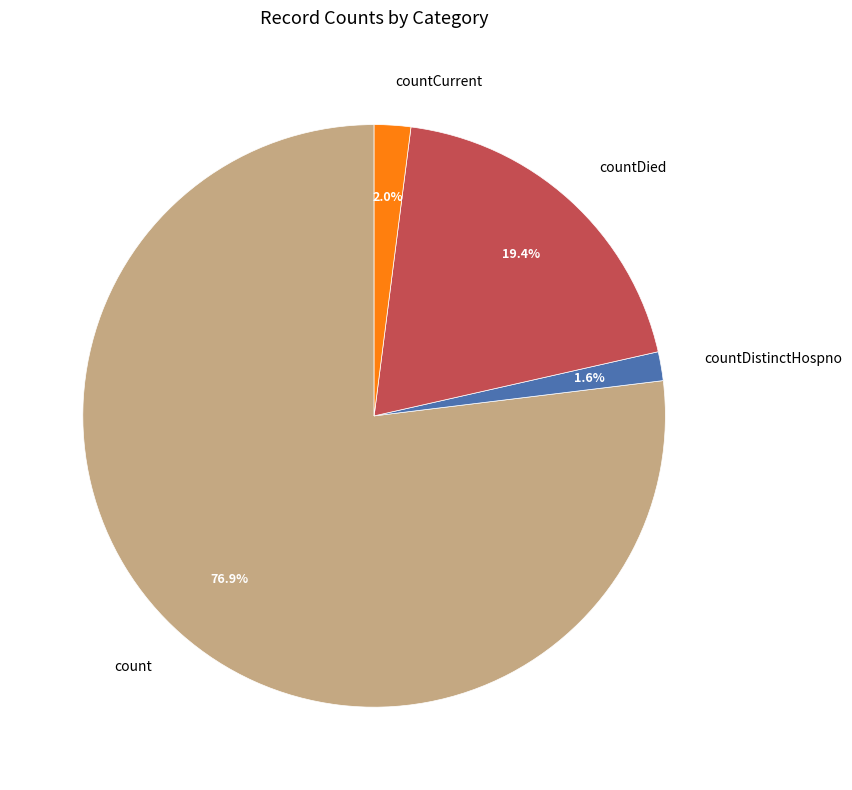

How many segments does this pie chart have?

4